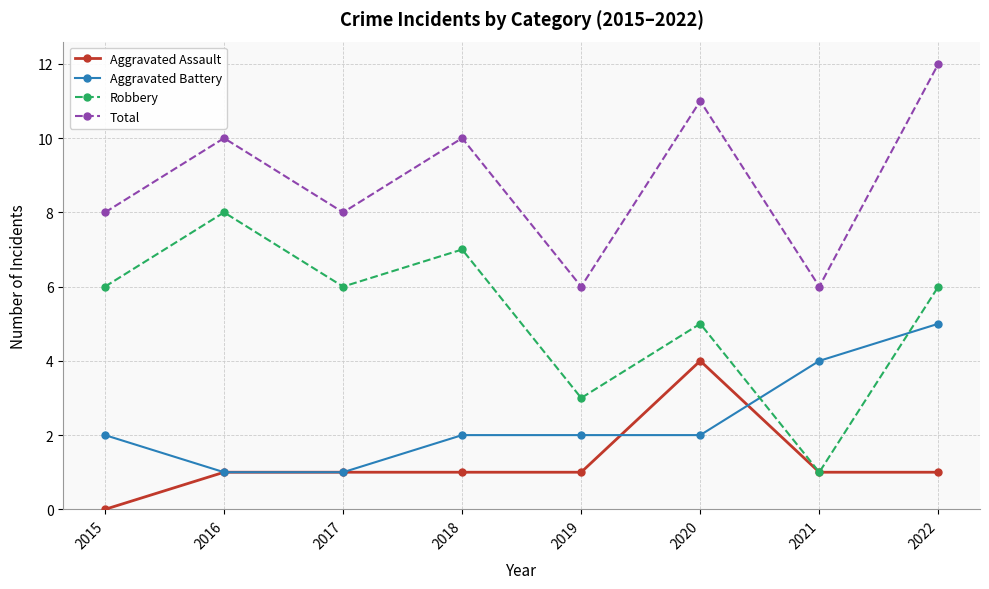

Which series has the largest total across all categories?

Total